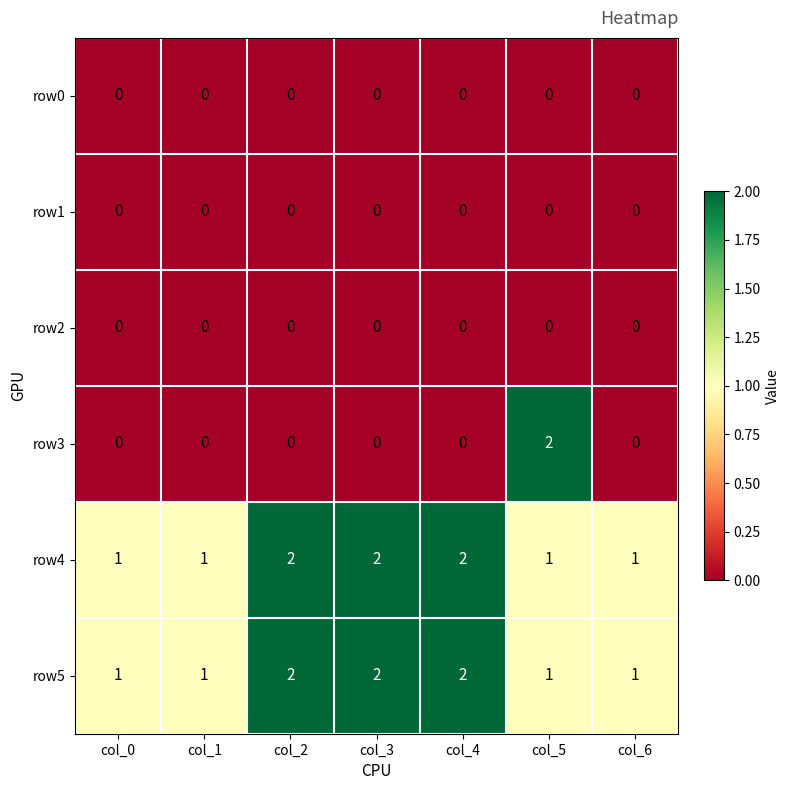

How many series are shown in this chart?

6